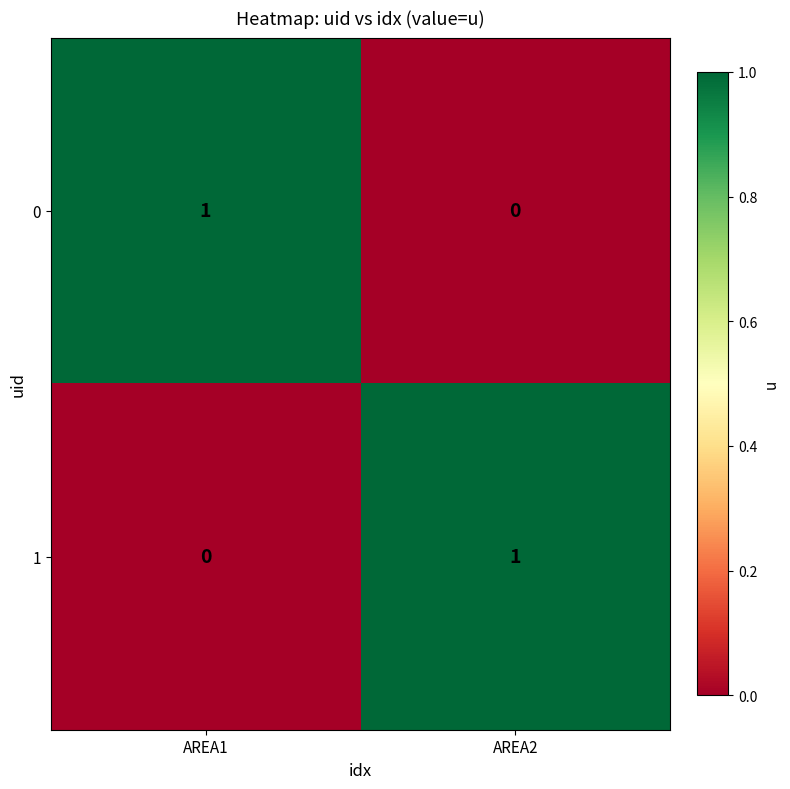

What is the difference between the highest and lowest values at AREA1?

1